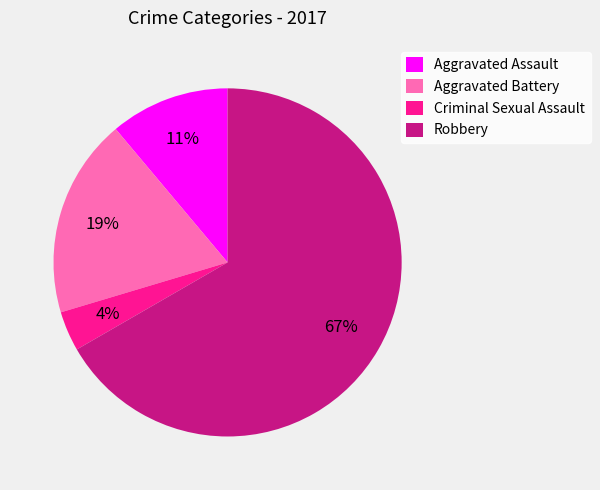

How many segments does this pie chart have?

4